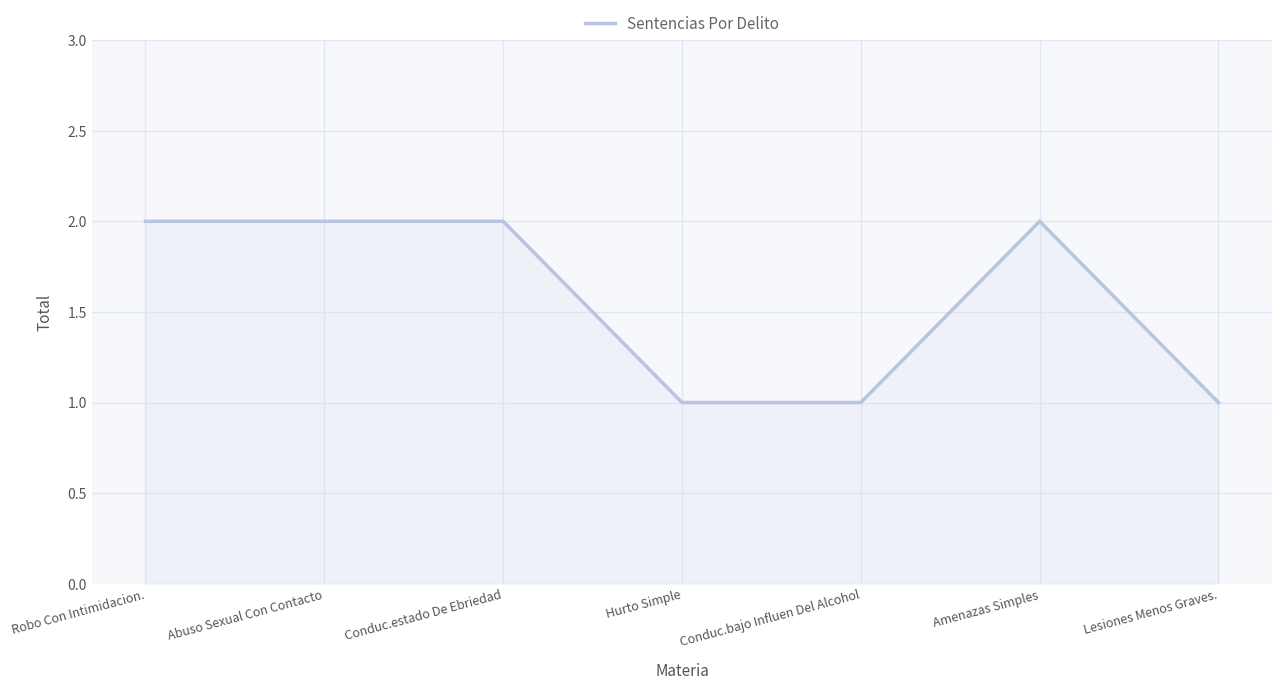

What is the sum of the values at Robo Con Intimidacion. and Amenazas Simples?

4